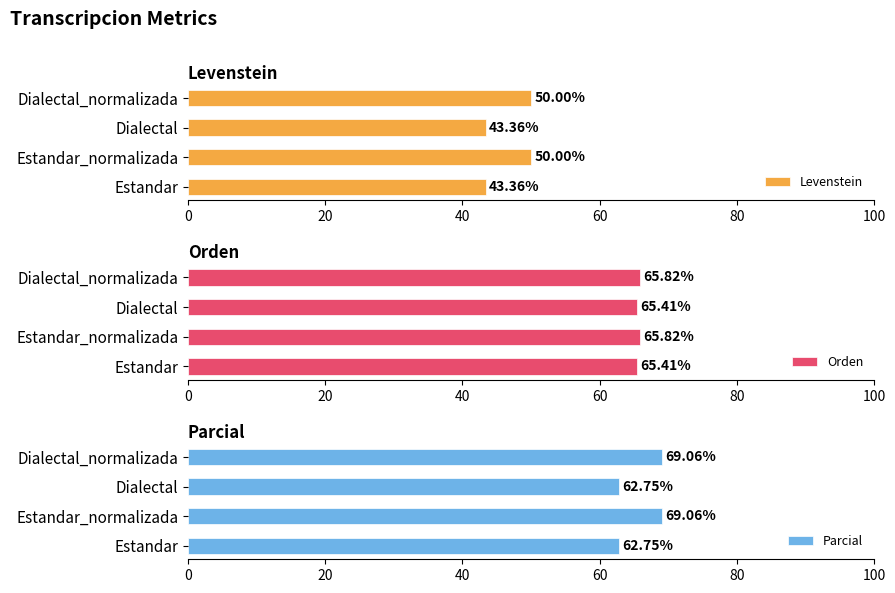

What is the average value of the Levenstein series?

46.7